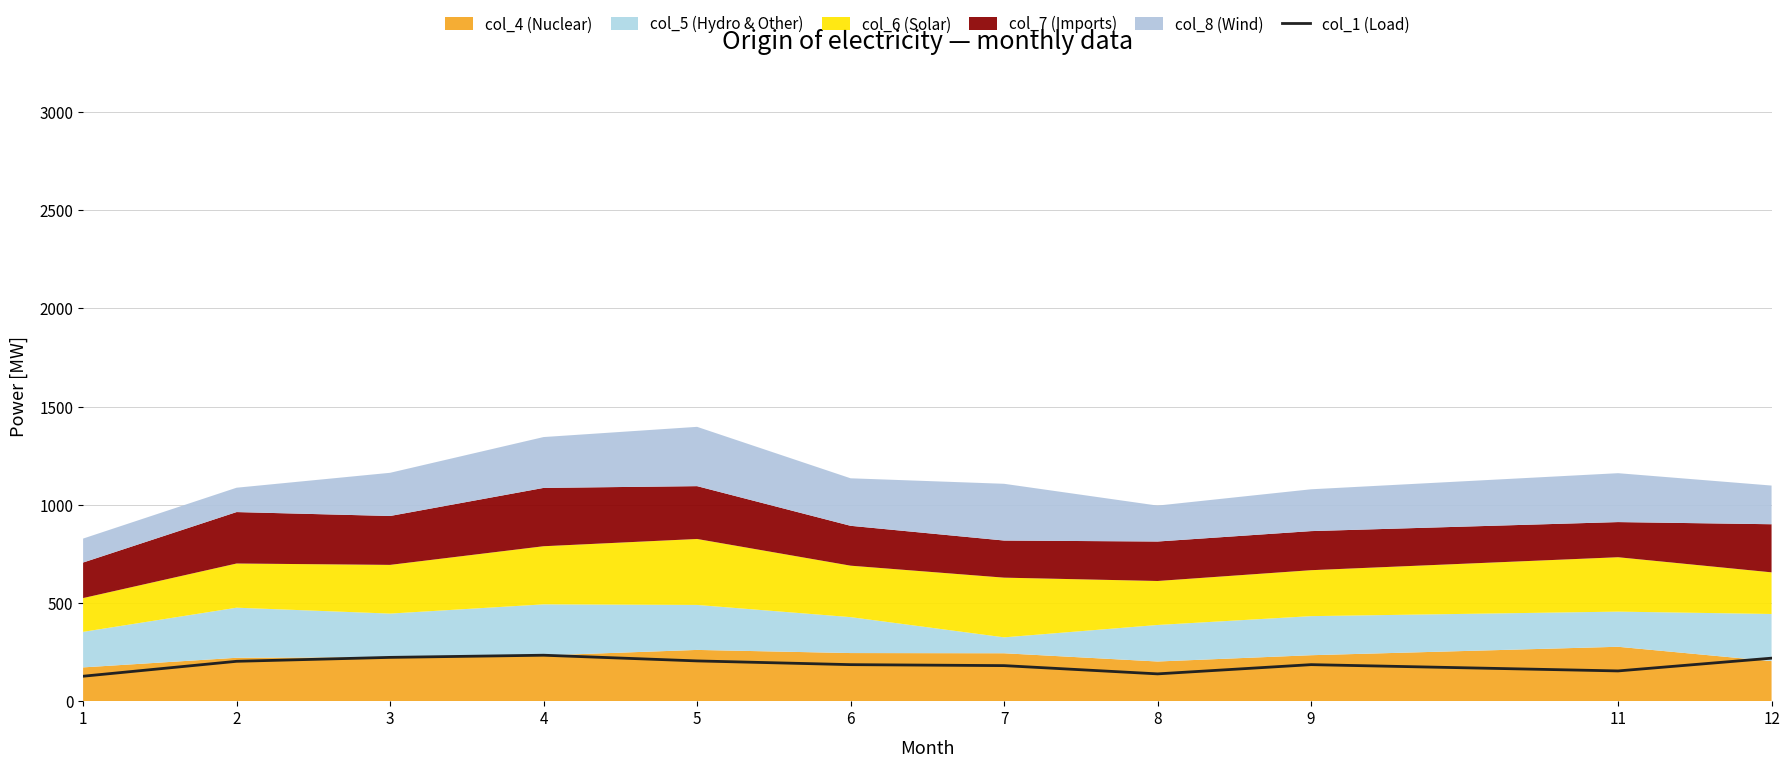

List the labels in order of value, largest first.

4, 3, 12, 5, 2, 6, 9, 7, 11, 8, 1